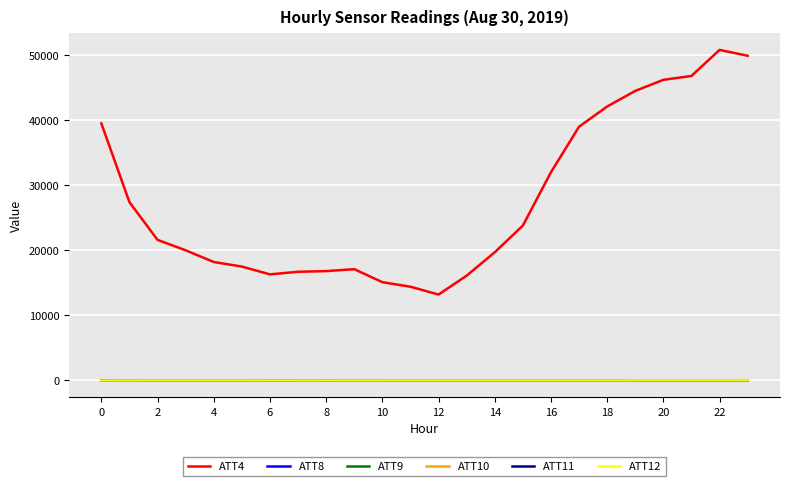

True or false: ATT4 and ATT9 intersect in this chart.

False